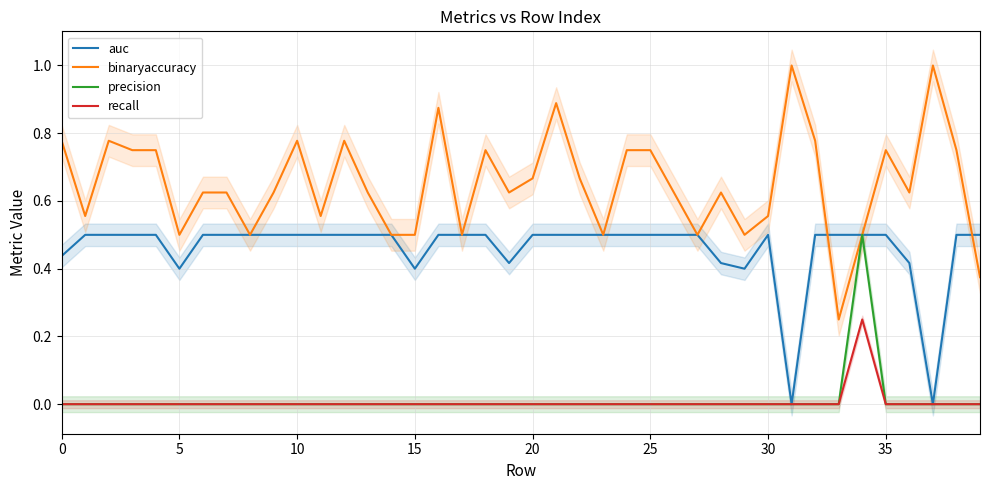

Which category has the lowest value across all series?

31